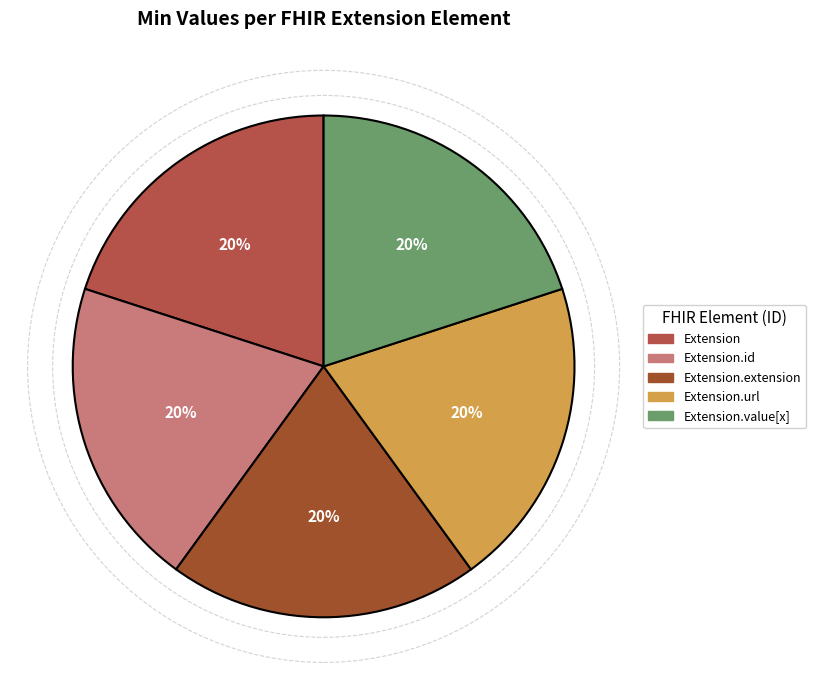

Which category has the smallest portion of the pie?

Extension